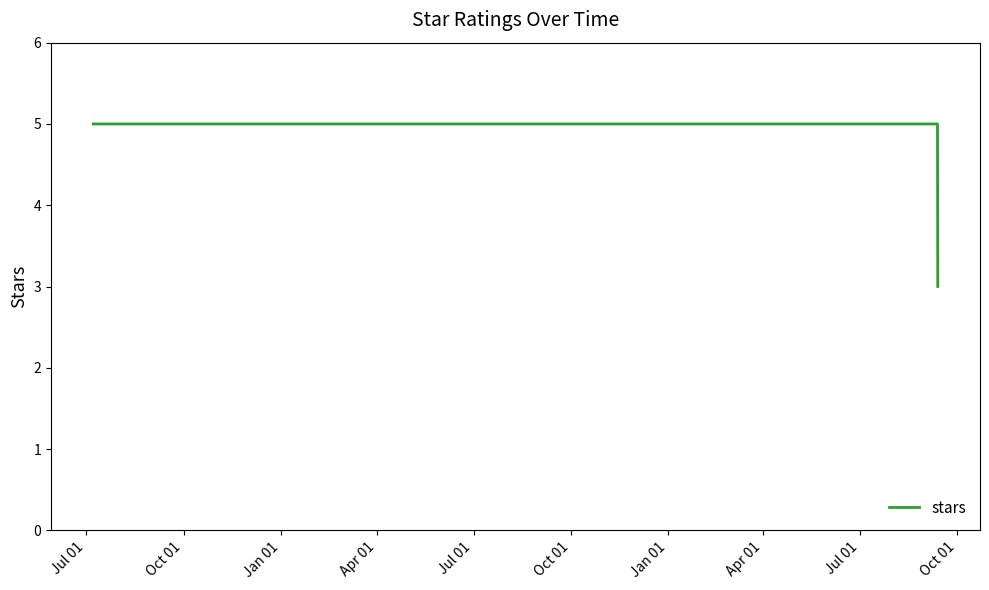

What is the maximum value shown in the chart?

5